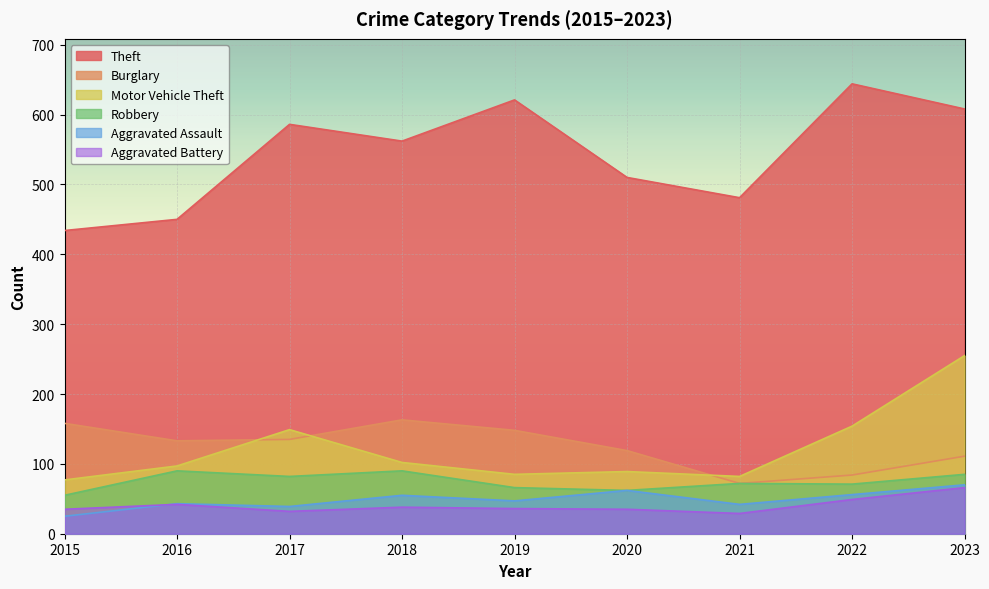

Which series has the largest range (max minus min)?

Theft